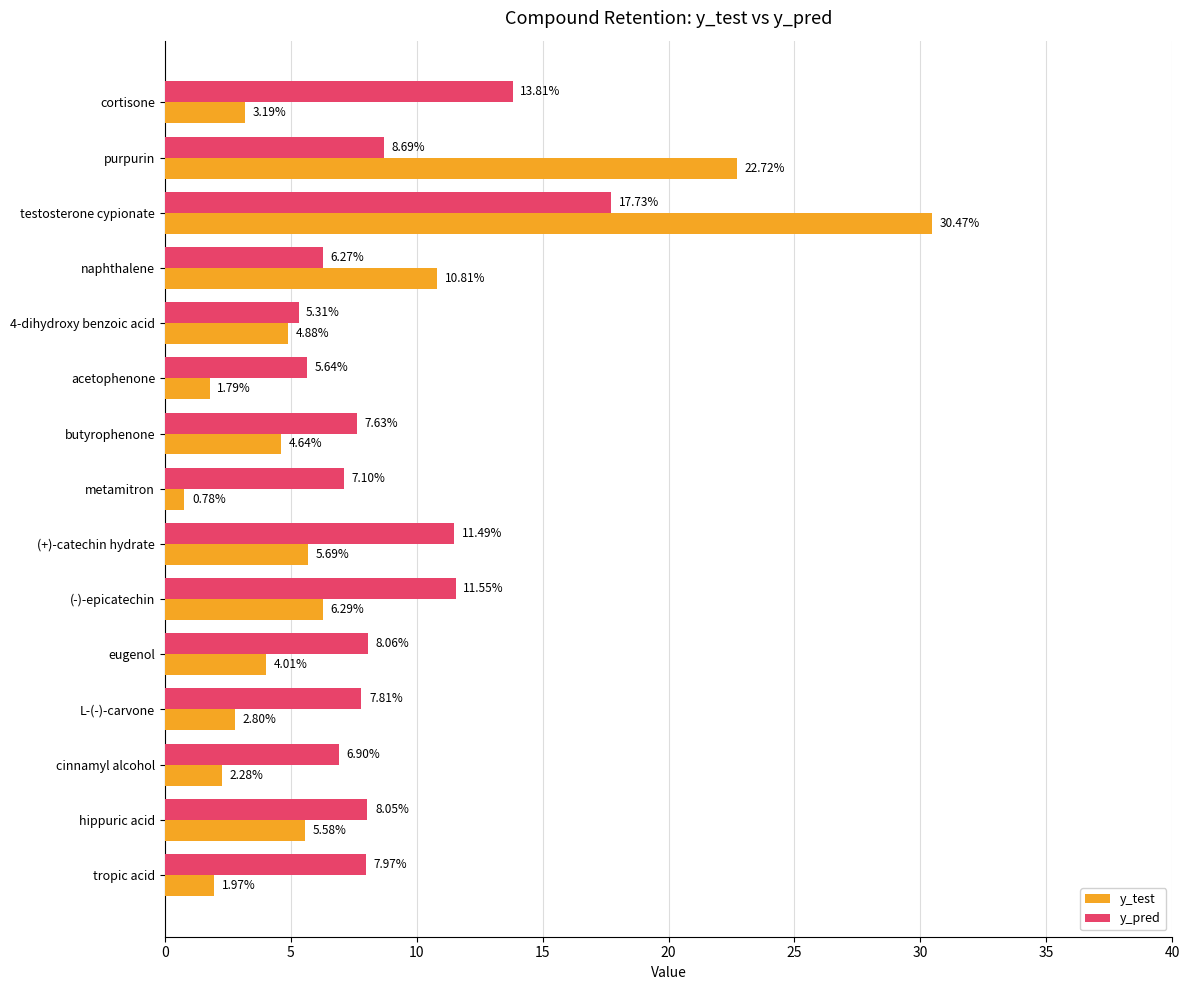

Rank the series by their average value, from highest to lowest.

y_pred, y_test